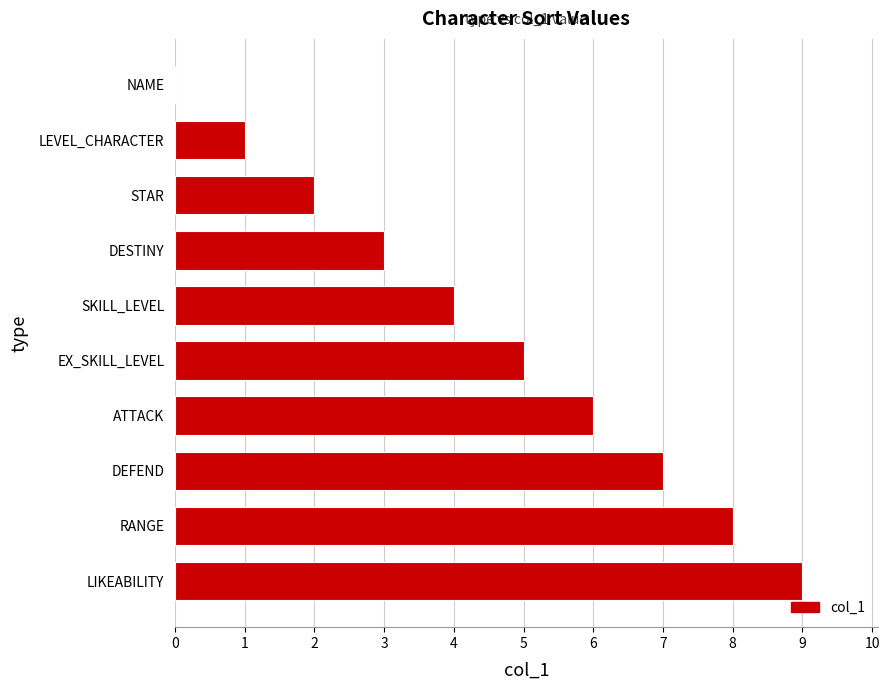

What is the sum of the values at SKILL_LEVEL and ATTACK?

10